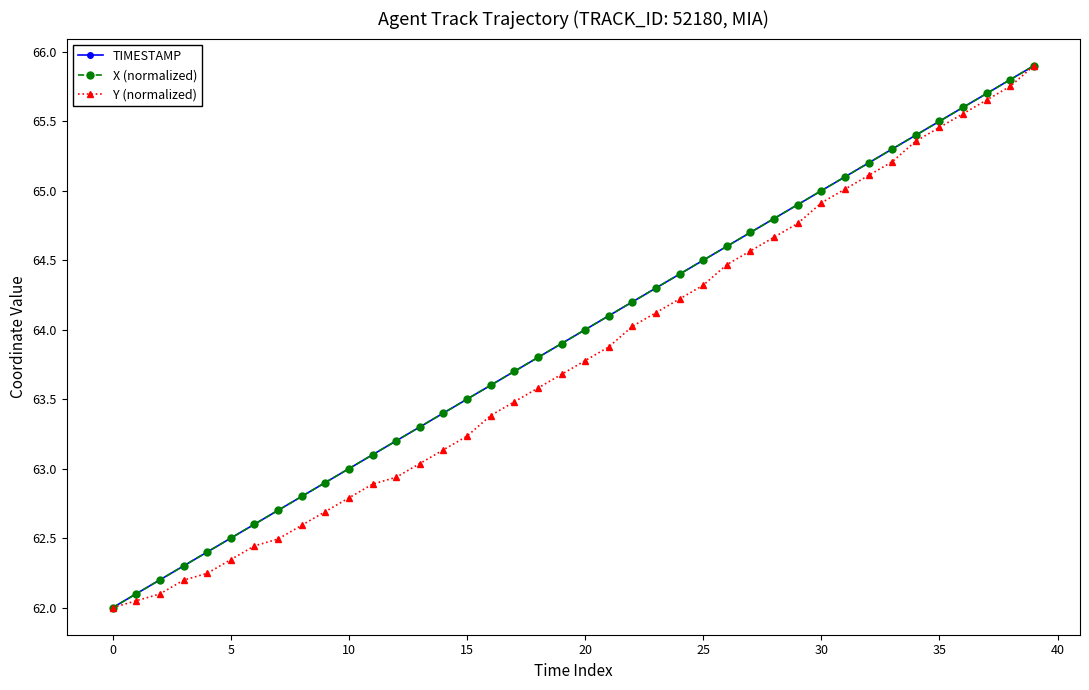

What is the maximum value shown in the chart?

65.9